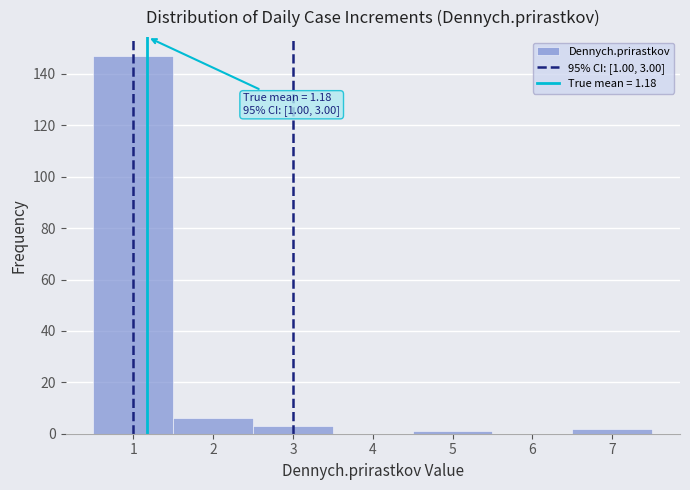

Over which range of the x-axis is the bar tallest?

0.5 to 1.5